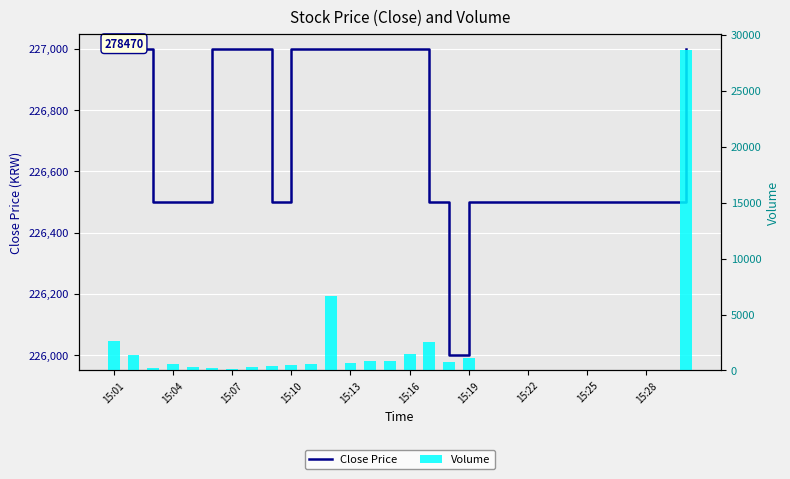

True or false: Volume has a value of 0 at 15:25.

True